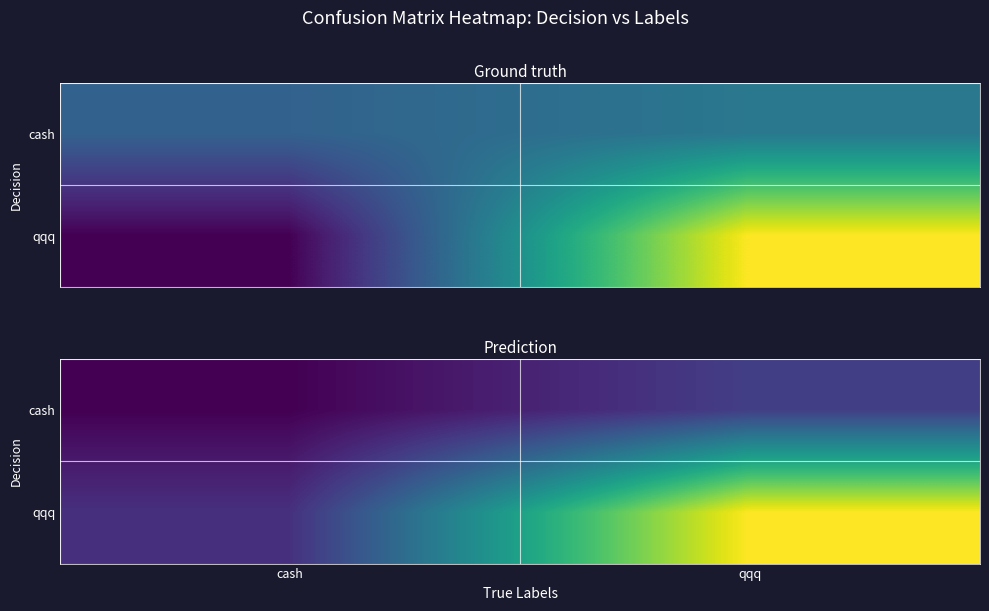

How many data points in cash are less than 35?

1